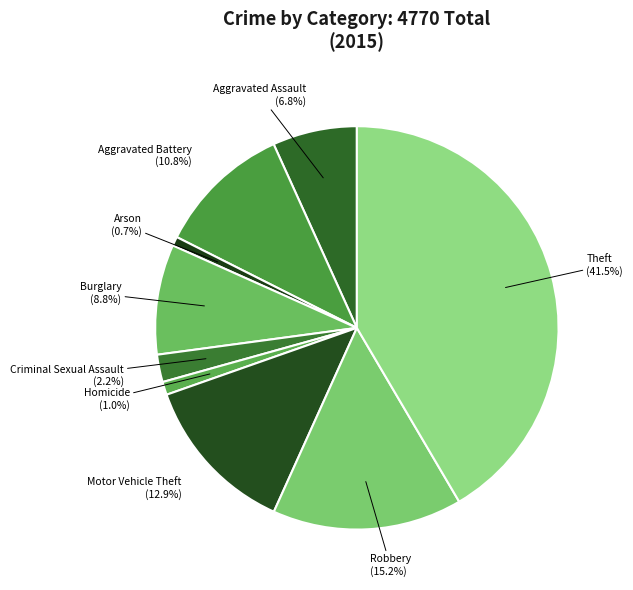

How many segments does this pie chart have?

9